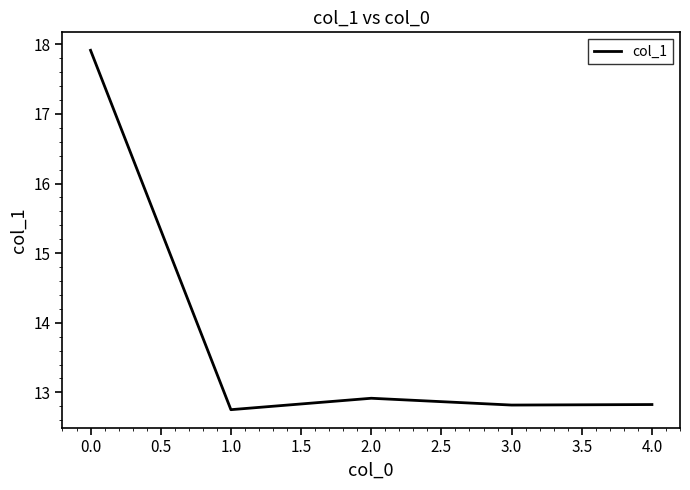

How many series are shown in this chart?

1